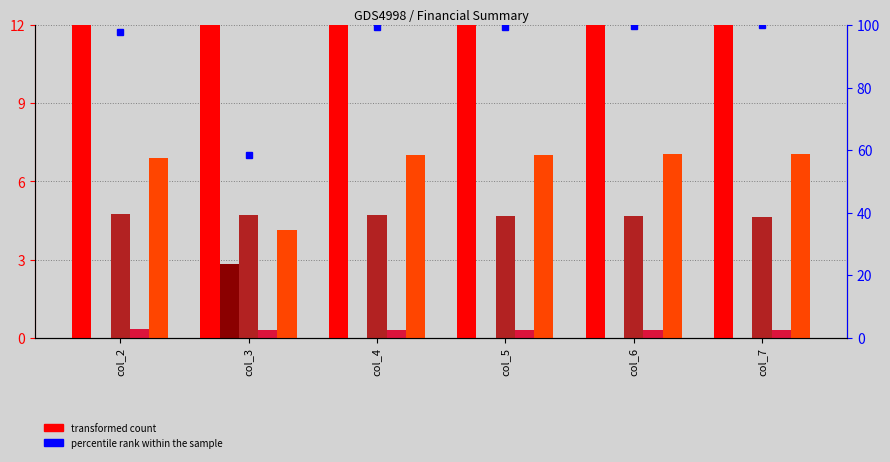

What is the sum of the percentile rank within the sample values at col_2 and col_4?

197.0